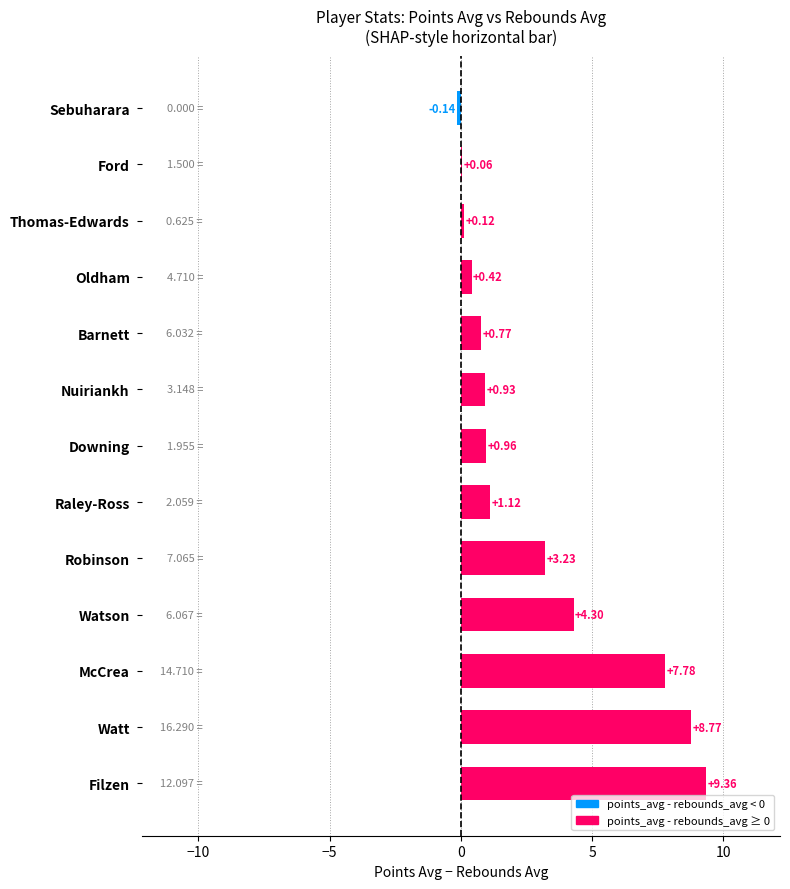

Between Watson and Downing, which is larger?

Watson